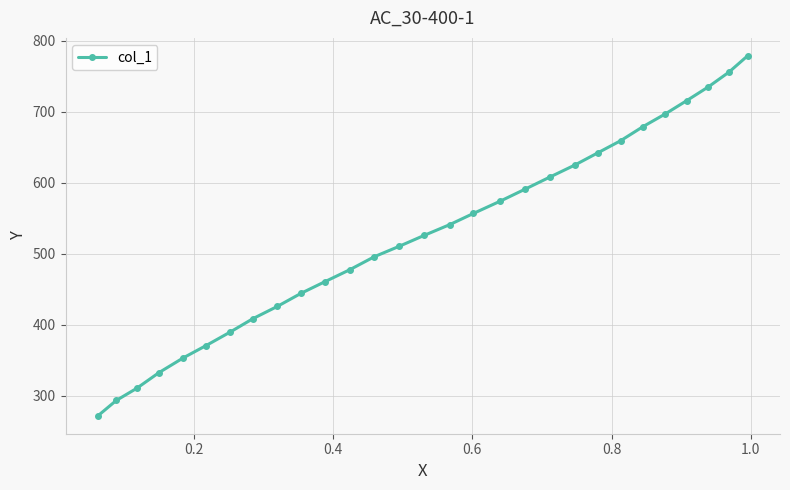

How many data points are less than 525?

14